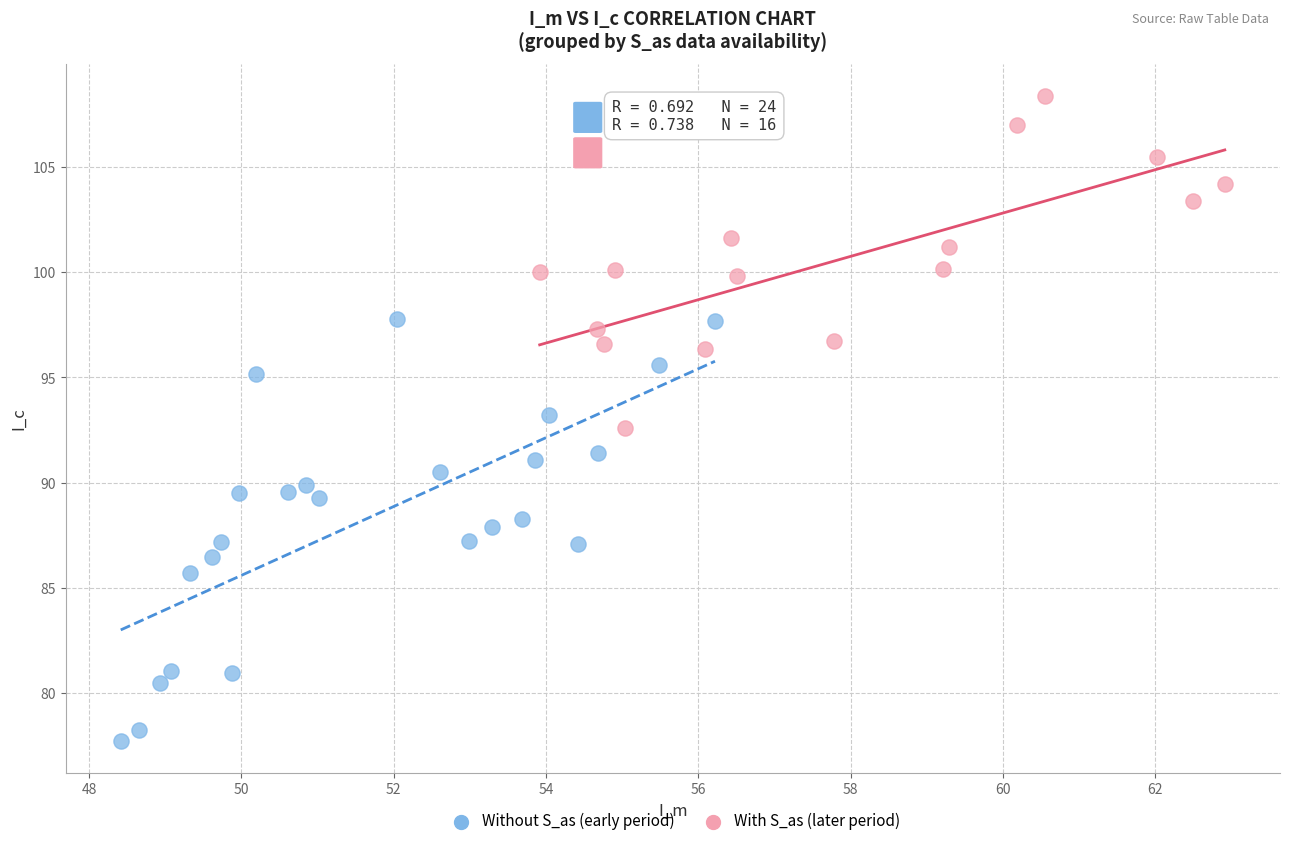

Which series has the largest Y range (max minus min)?

Without S_as (early period)